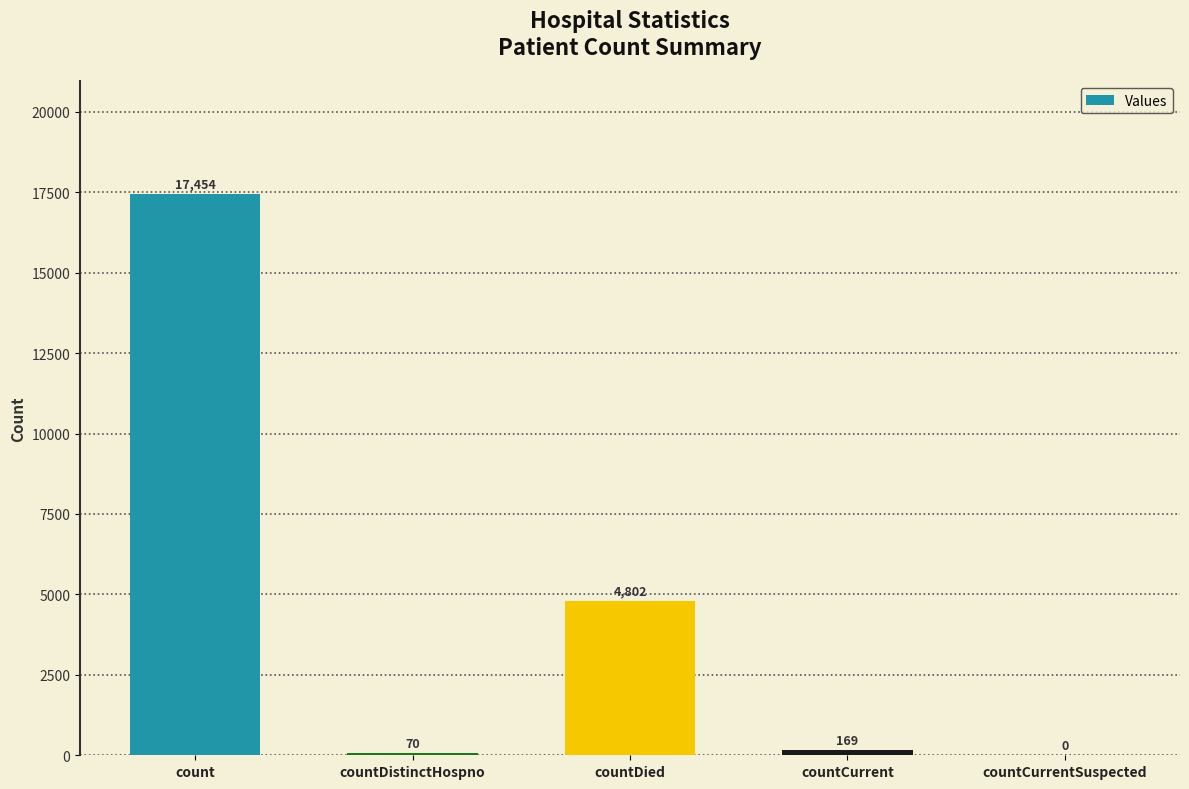

How many data points does each series have?

5